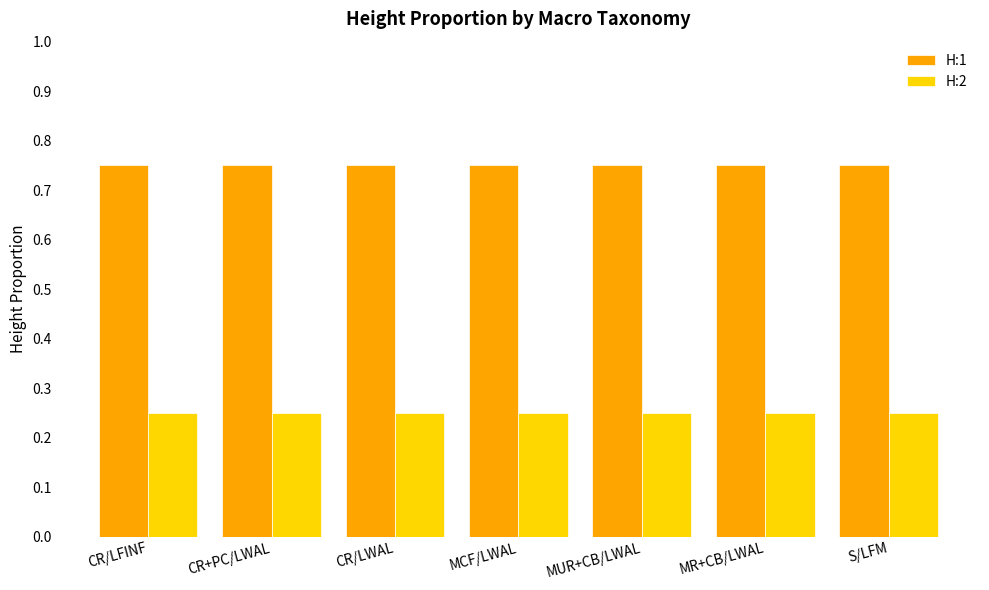

What is the difference between the highest and lowest values at MR+CB/LWAL?

0.5